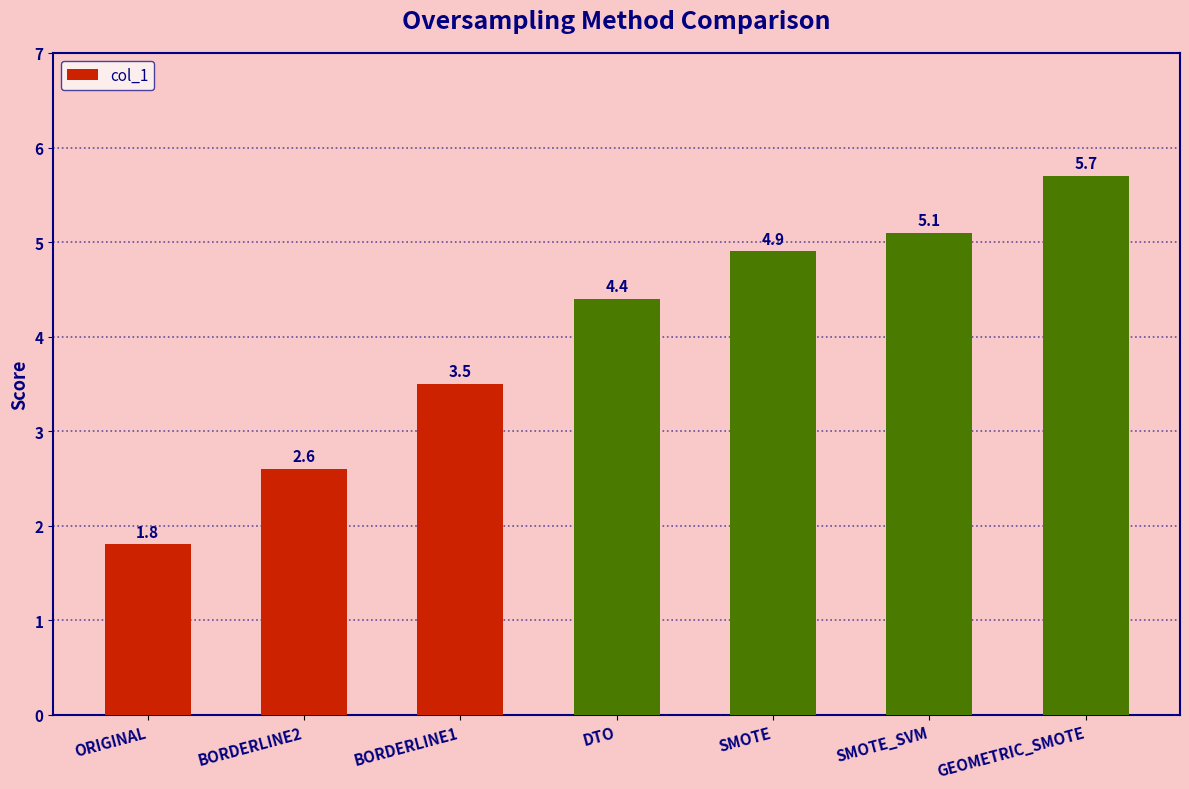

How many data points are less than 4?

3